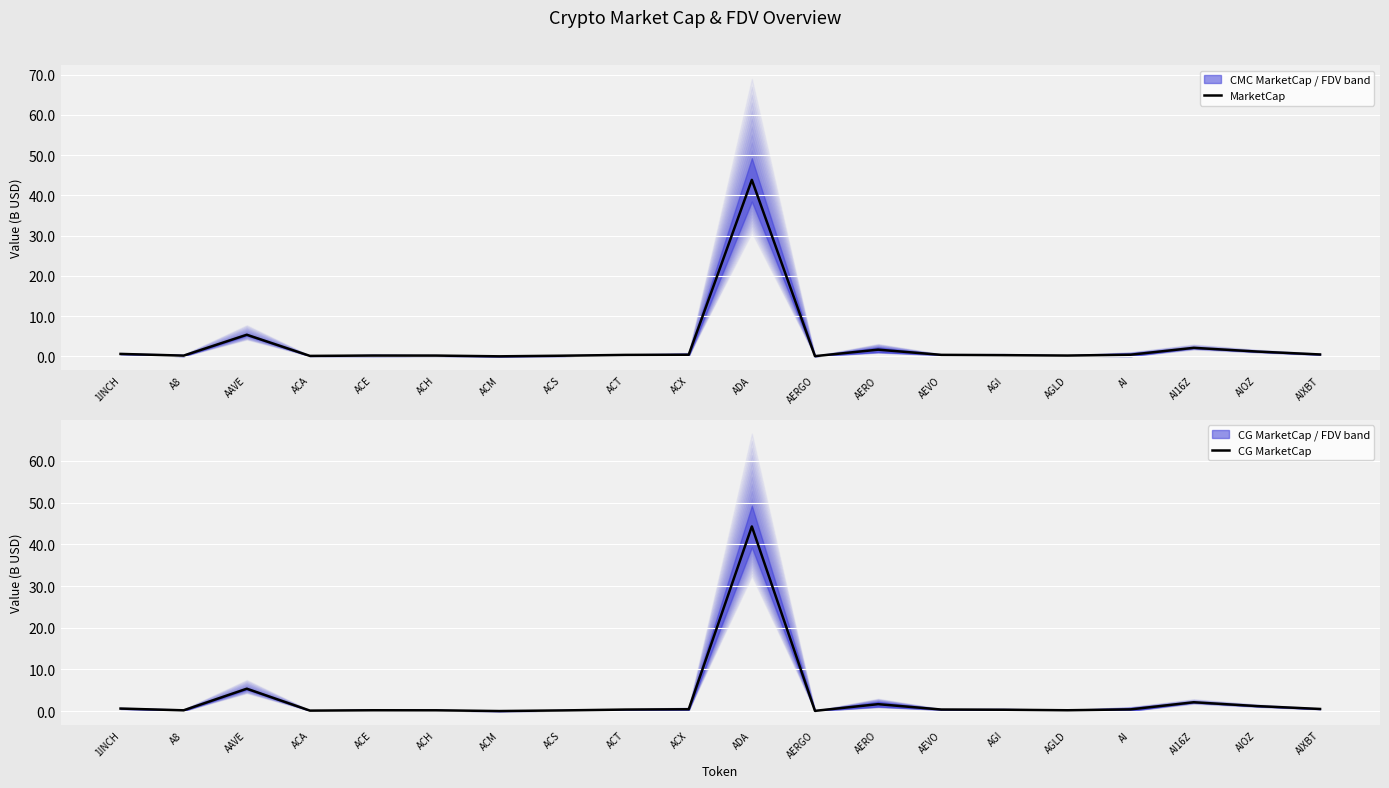

Rank the series at AI from lowest to highest value.

MarketCap, CG MarketCap